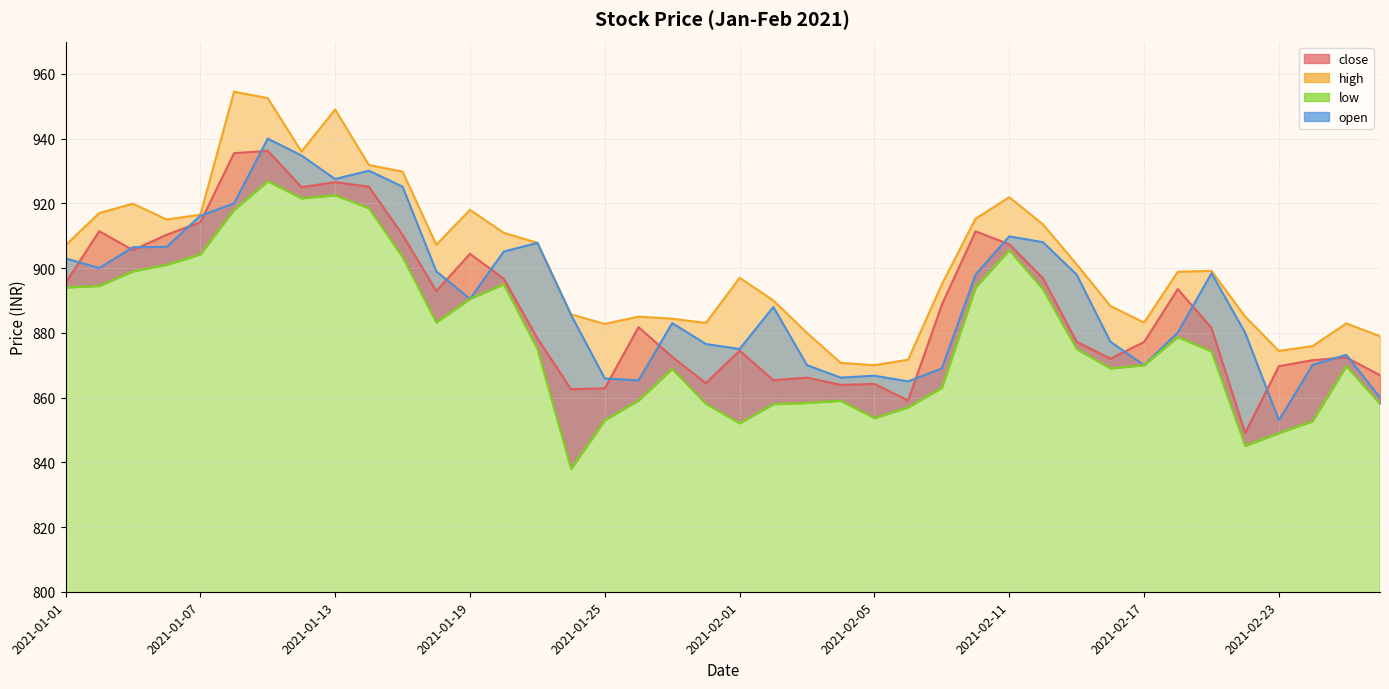

True or false: open and high intersect in this chart.

False